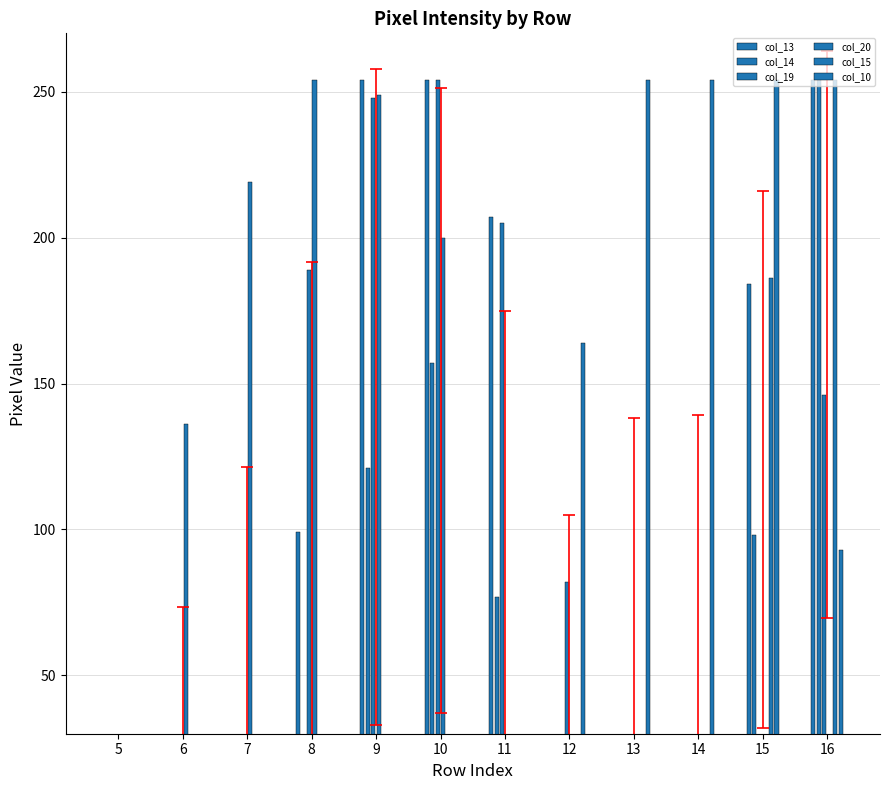

What is the maximum value shown in the chart?

254